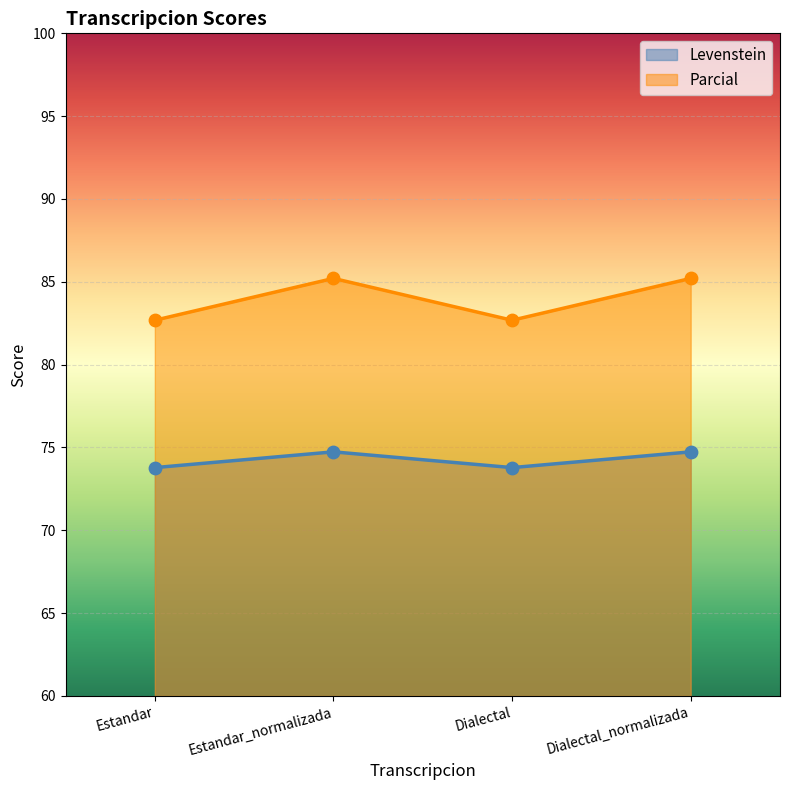

Which series reaches the maximum Y coordinate?

Parcial